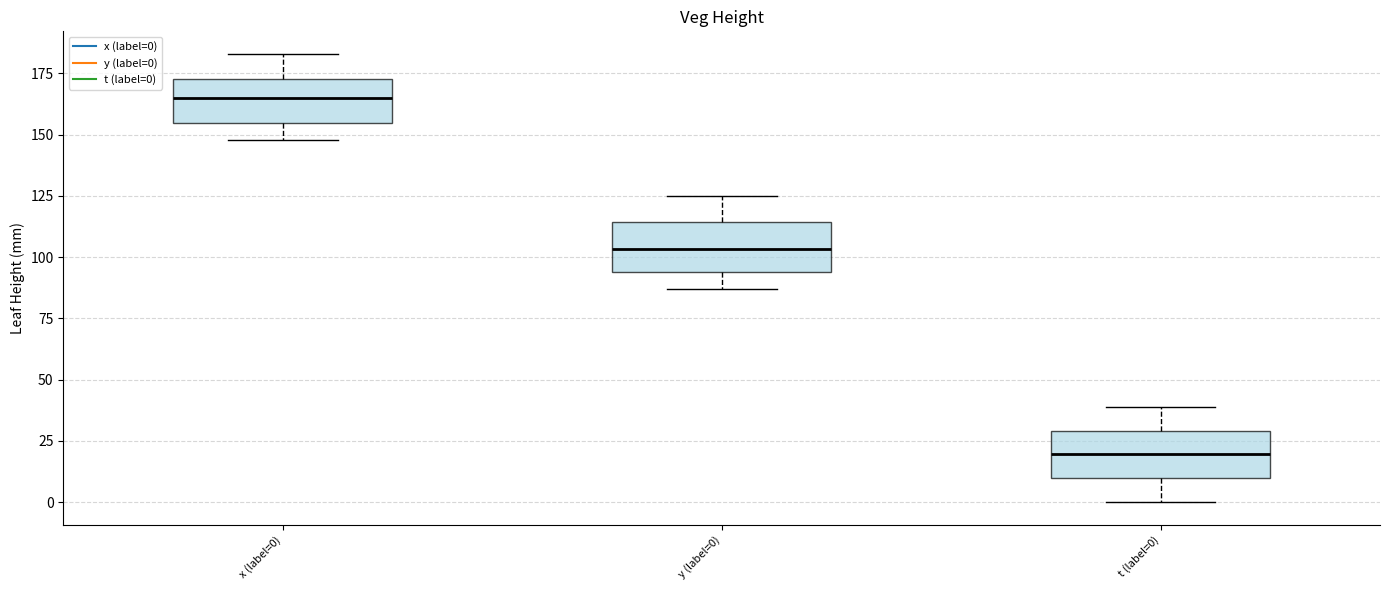

Reading left to right, read every box against the y-axis: the position of its median line, the range the box covers, and the ends of its whiskers. The values are not printed on the chart, so give them approximately, as read against the axis.

x (label=0): median 165, box 155 to 175, whiskers 150 to 185
y (label=0): median 105, box 95 to 115, whiskers 85 to 125
t (label=0): median 20, box 10 to 30, whiskers 0 to 40